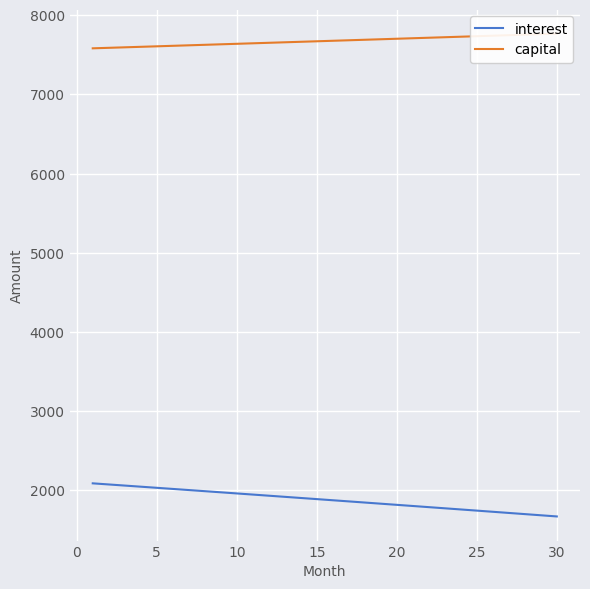

What is the lowest value of the interest series?

1666.8